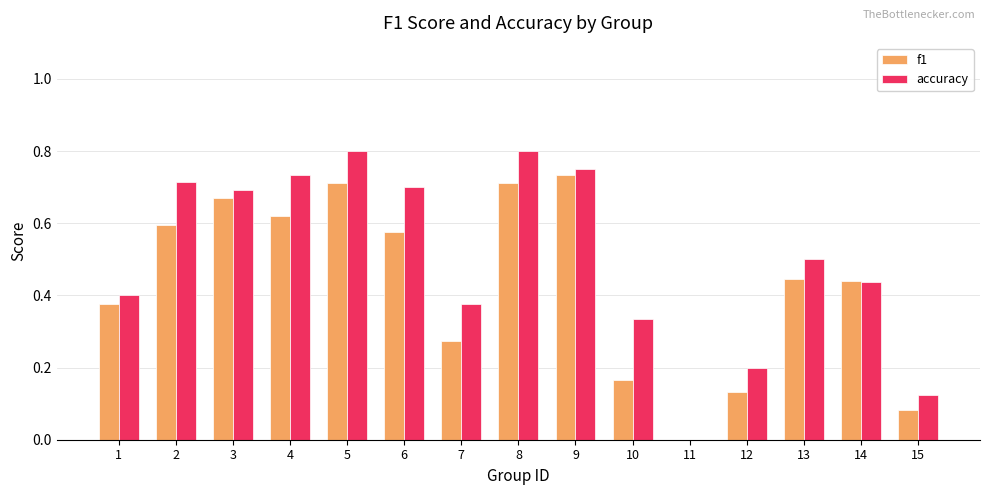

Are the bars horizontal?

No